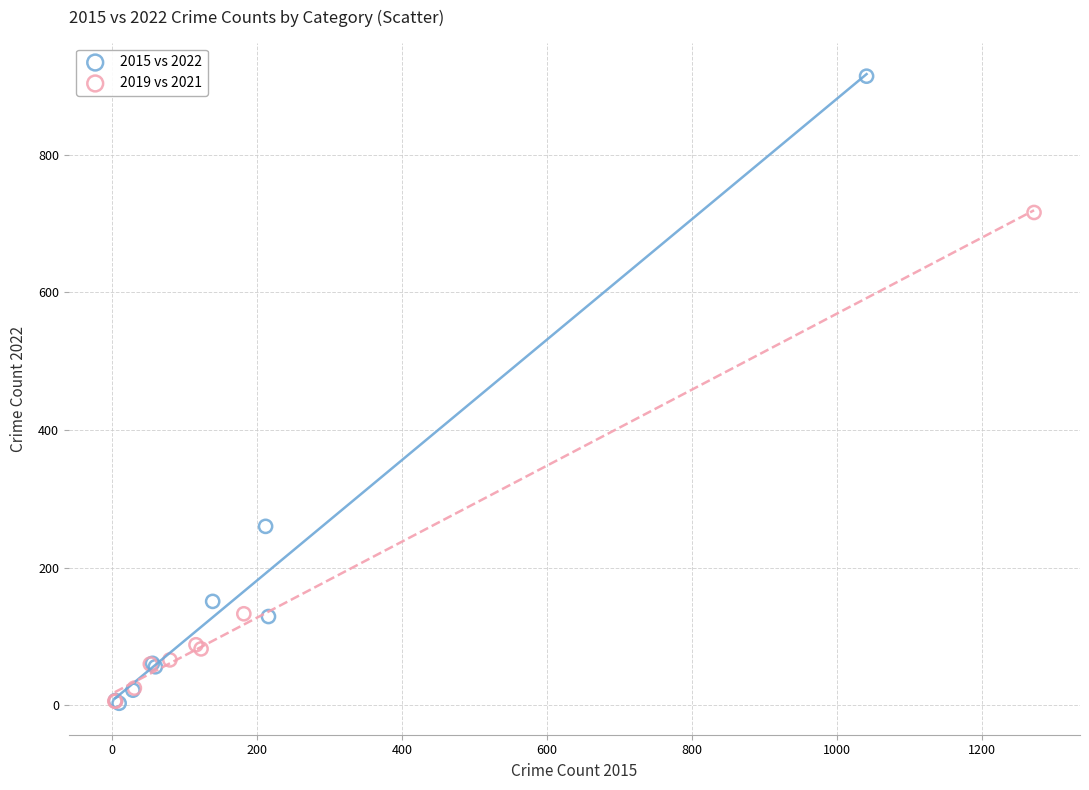

Which series has the widest spread of Y values?

2015 vs 2022